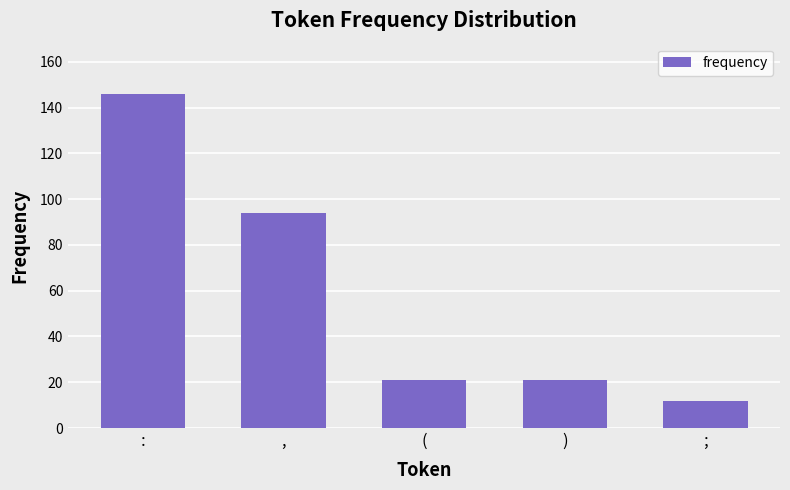

Reading right to left, list all the values displayed in this chart.

;=12	)=21	(=21	,=94	:=146